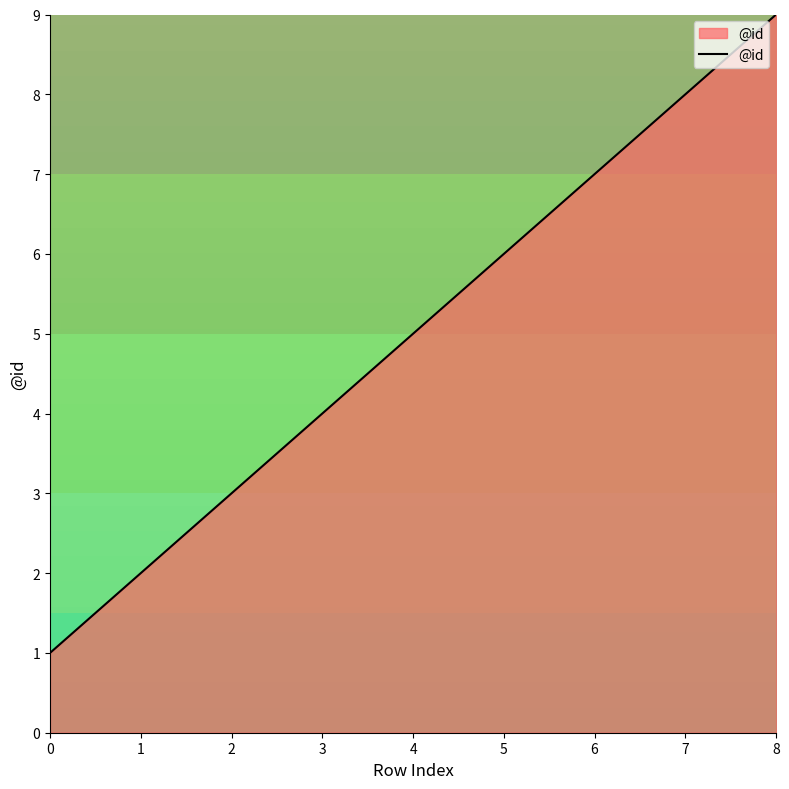

Reading right to left, list all the values displayed in this chart.

9	8	7	6	5	4	3	2	1